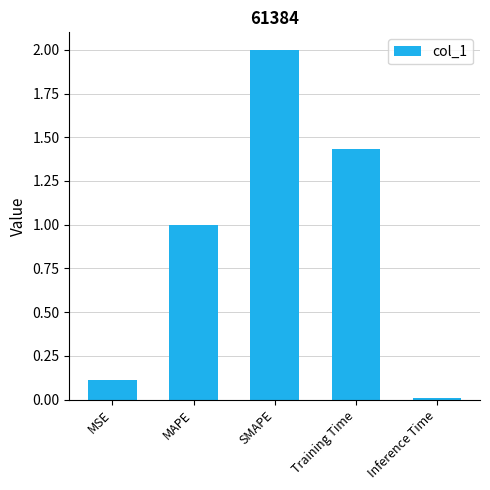

What is the label of the 1st bar from the left?

MSE